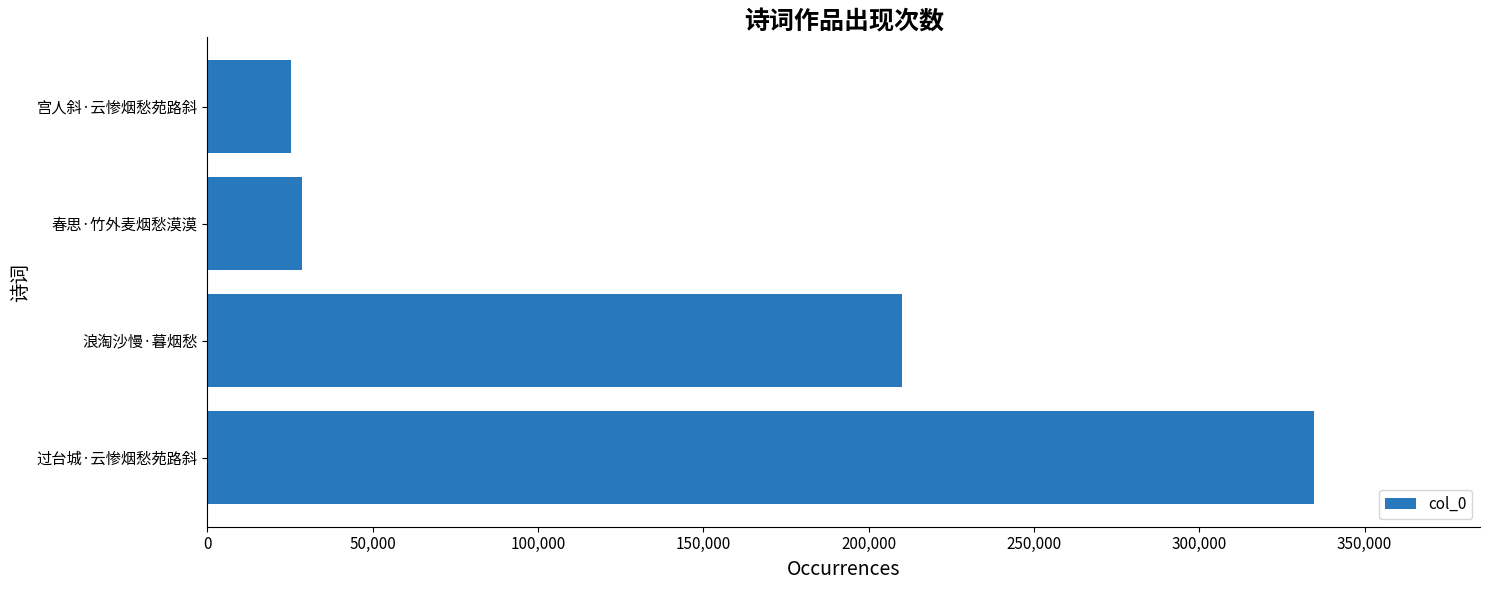

What is the difference between the maximum and minimum values?

309430